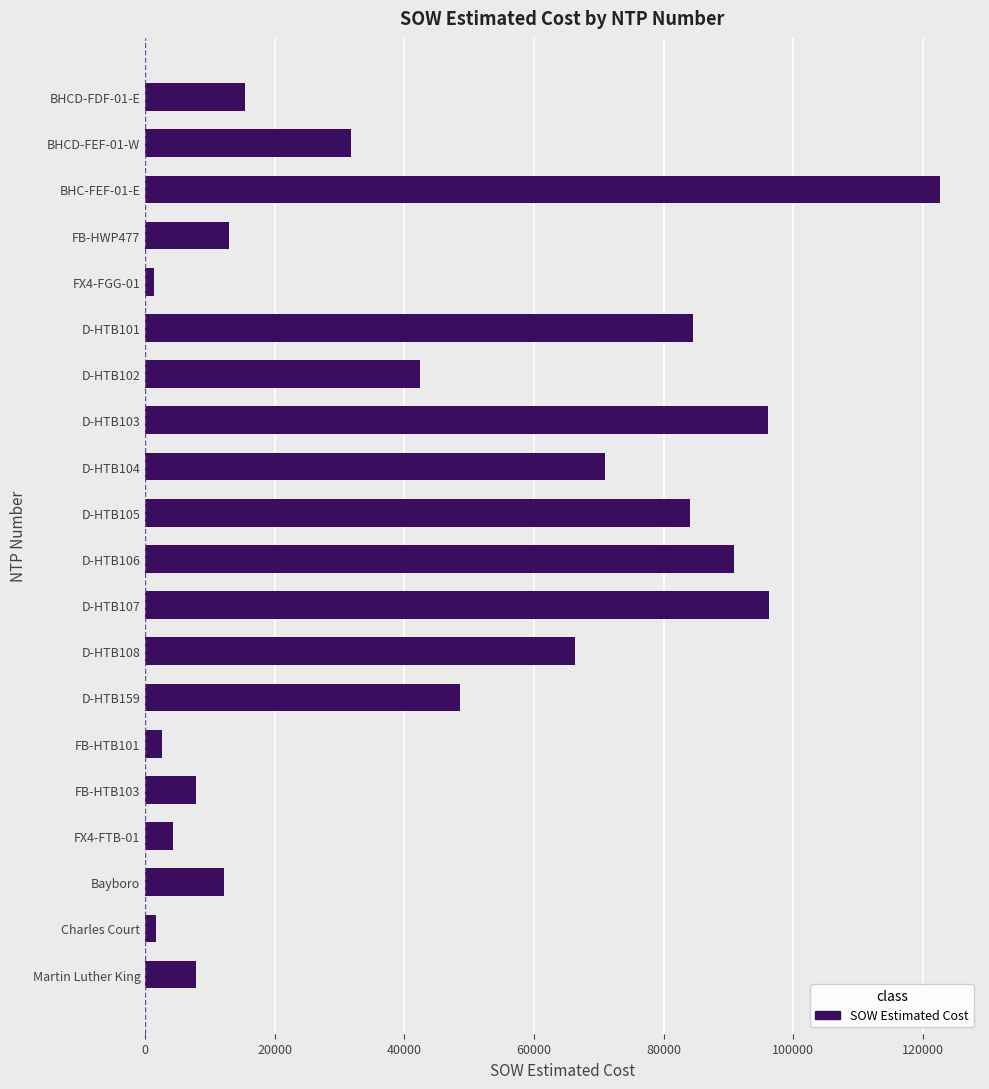

At which label is the value closest to 62029?

D-HTB108